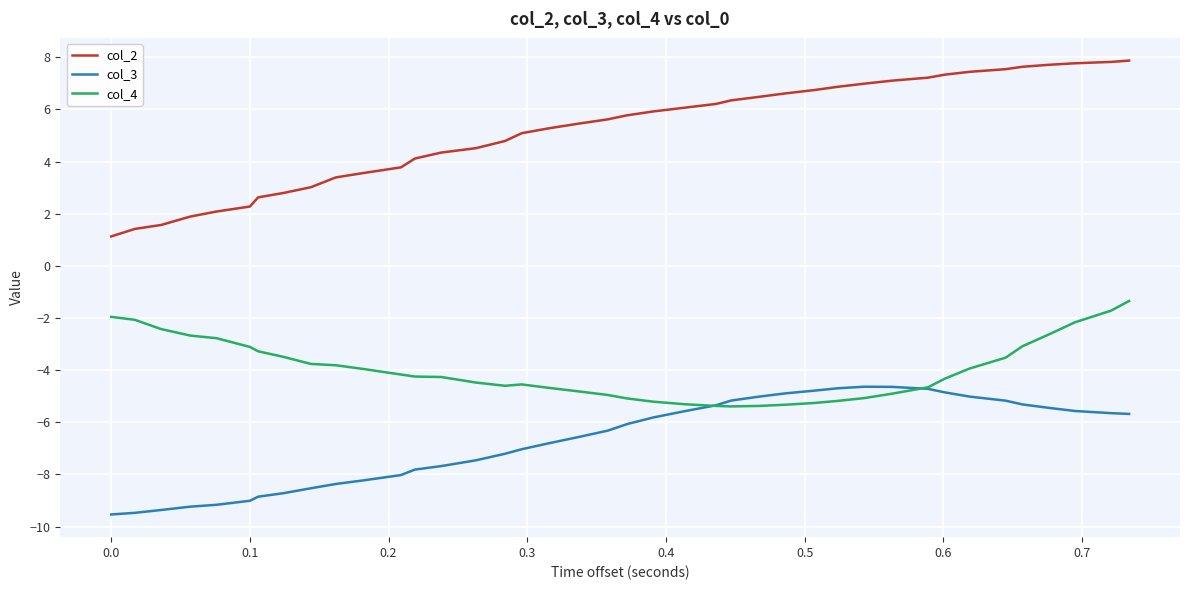

Which series has the largest total across all categories?

col_2